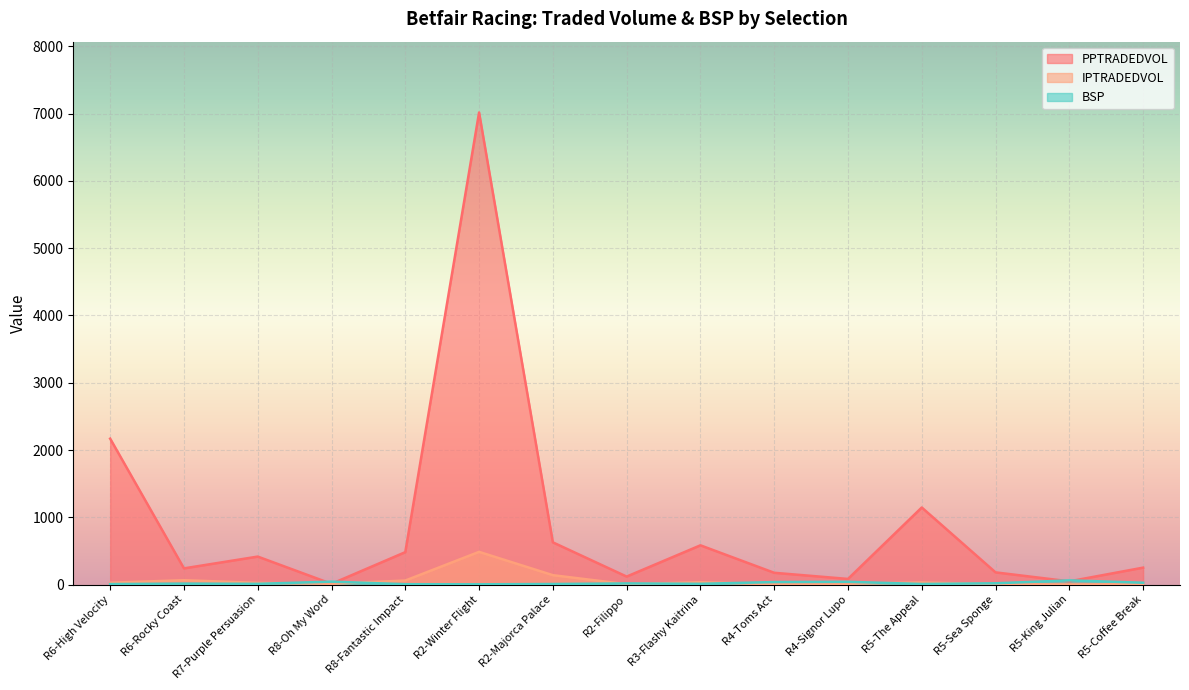

How many times do PPTRADEDVOL and BSP cross each other?

4